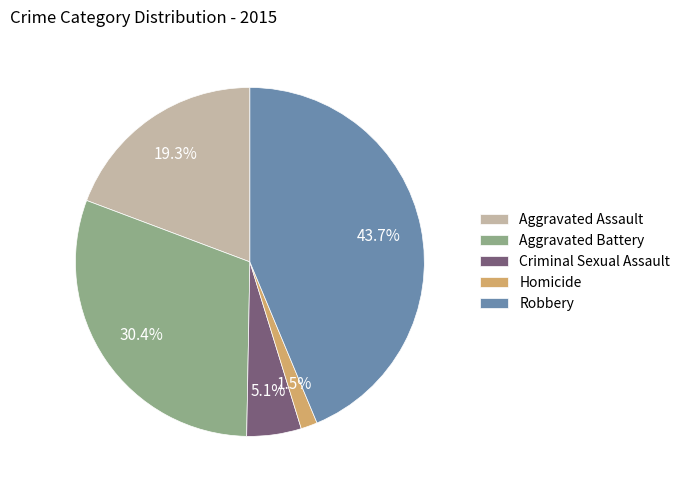

Approximately how many times larger is the value at Aggravated Battery compared to Criminal Sexual Assault?

6.0